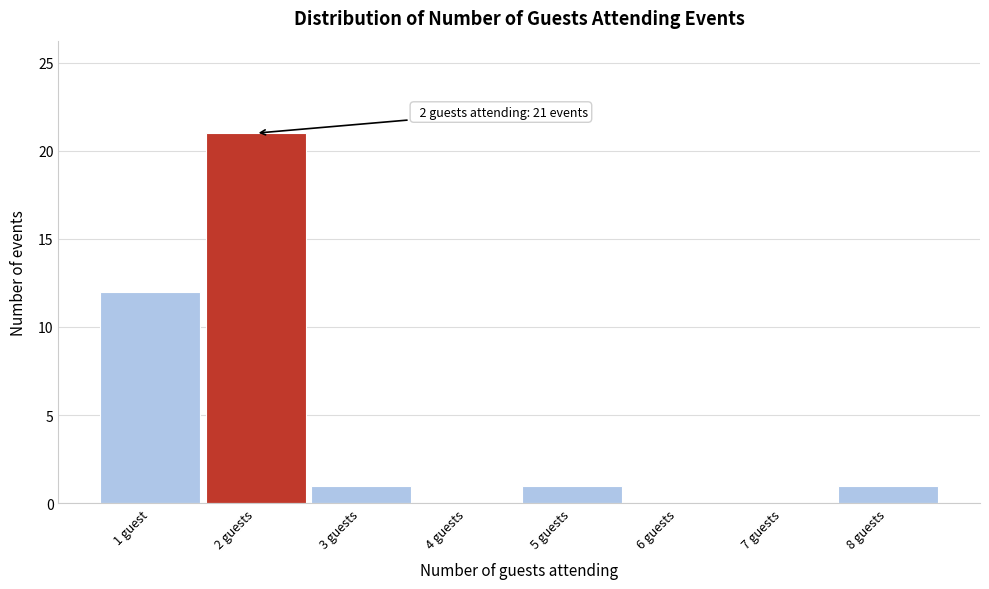

Reading left to right, extract all data points from this chart.

1 guest=12	2 guests=21	3 guests=1	4 guests=0	5 guests=1	6 guests=0	7 guests=0	8 guests=1